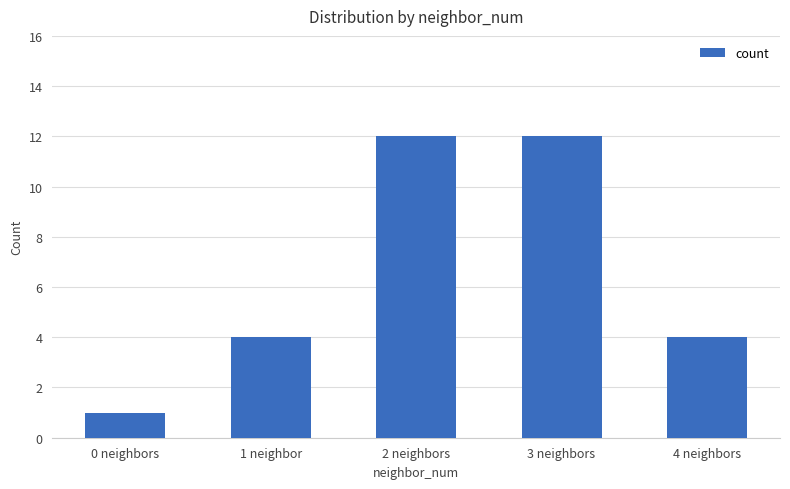

What is the label of the 2nd bar from the left?

1 neighbor